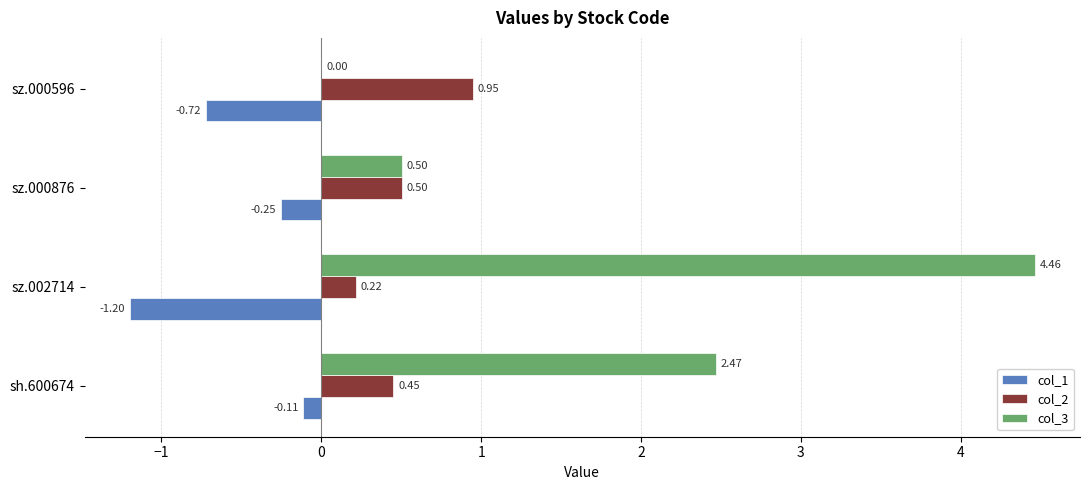

What is the total value across all series at sz.002714?

3.5